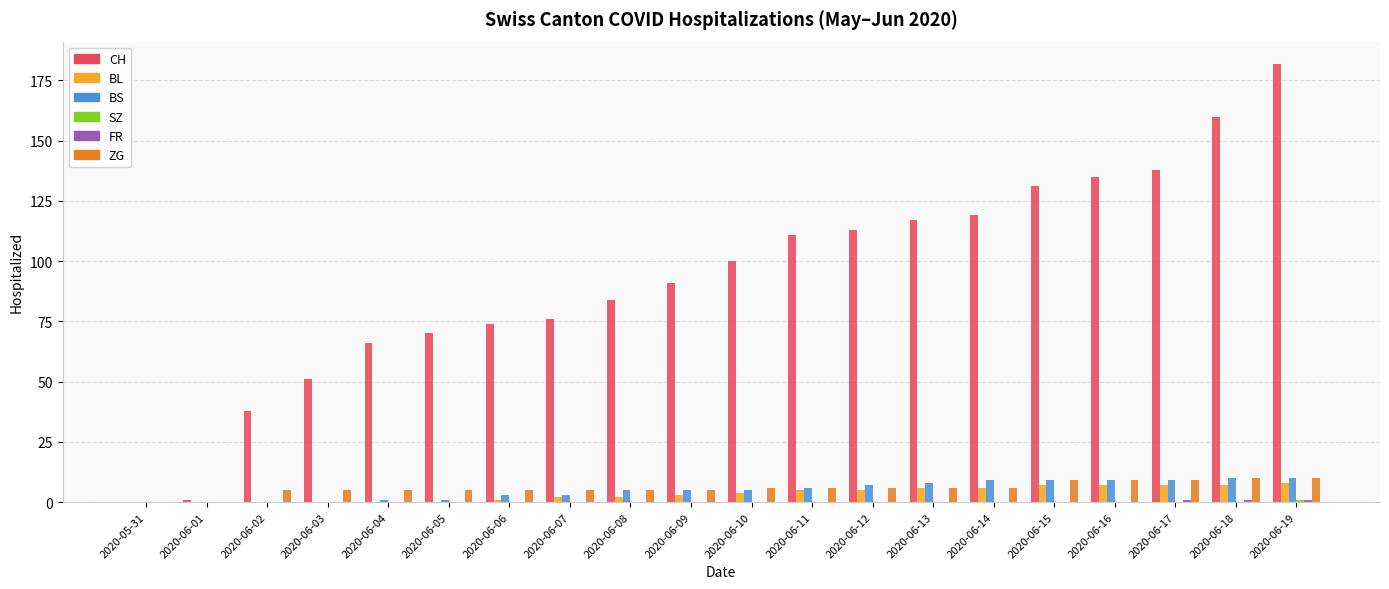

True or false: CH has a value of 50 at 2020-06-15.

False